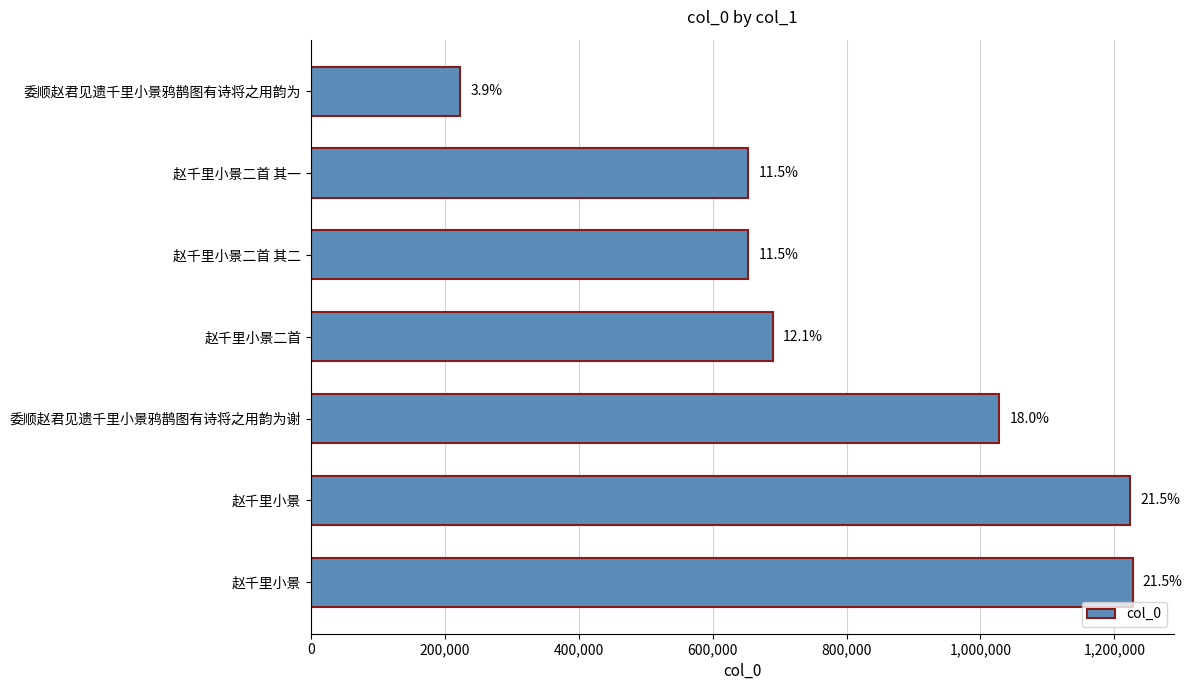

How many bars are there in total?

7